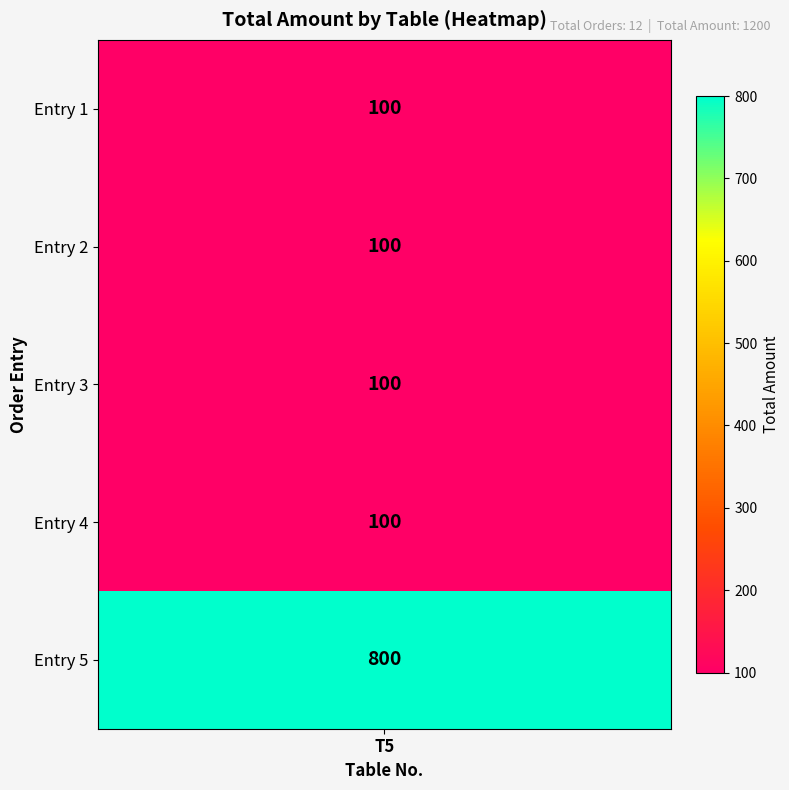

Rank the categories by value from lowest to highest.

0, 1, 2, 3, 4